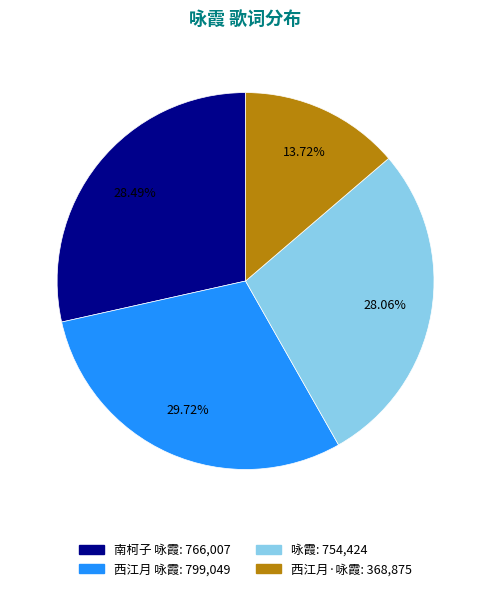

Is there any slice that represents more than half of the pie?

No